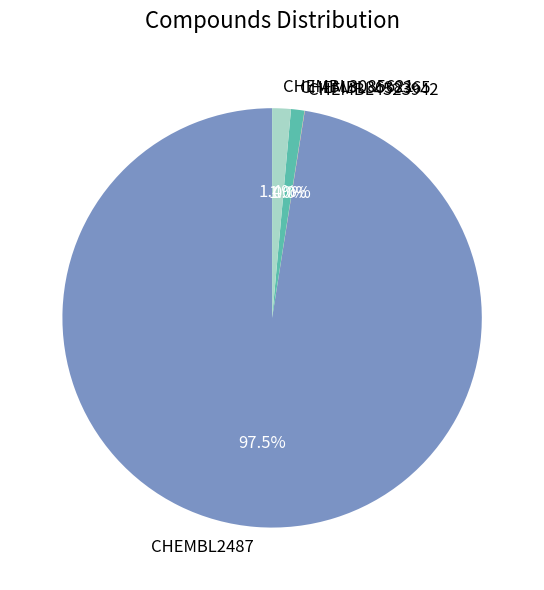

Which has a higher value, CHEMBL3085621 or CHEMBL2487?

CHEMBL2487